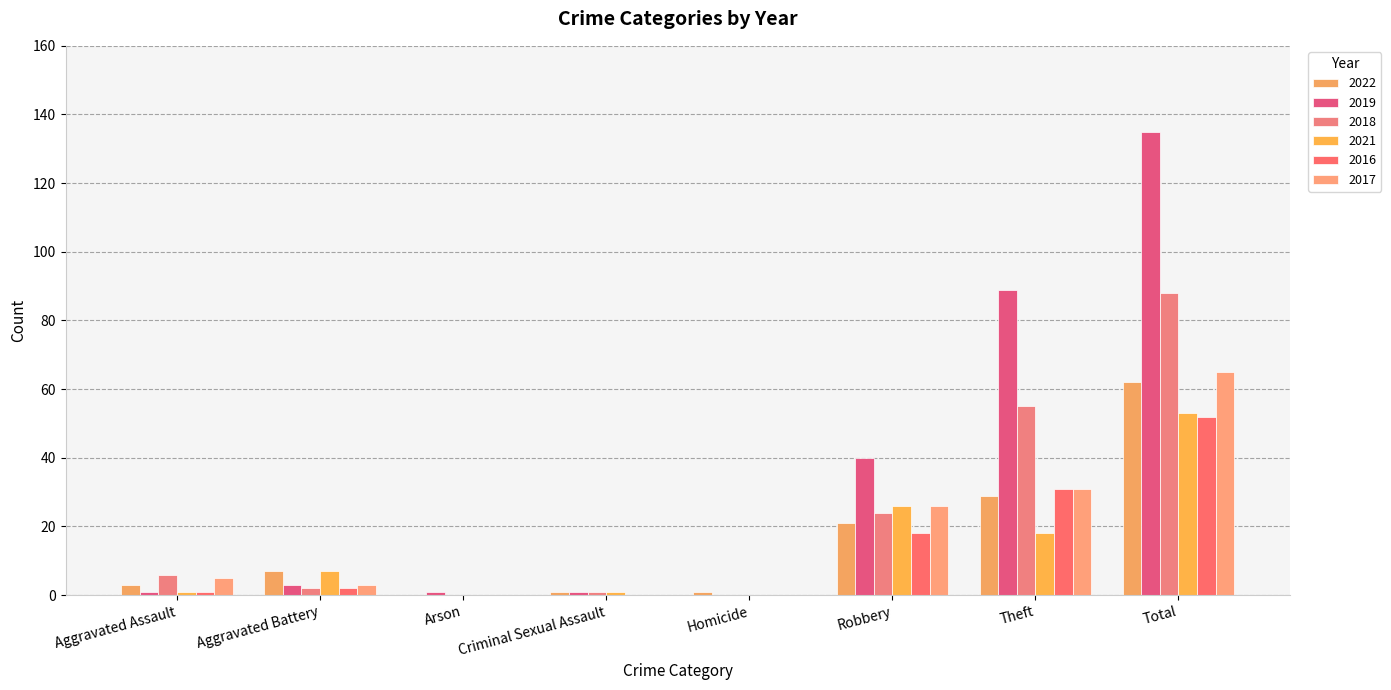

How many groups of bars are there?

8